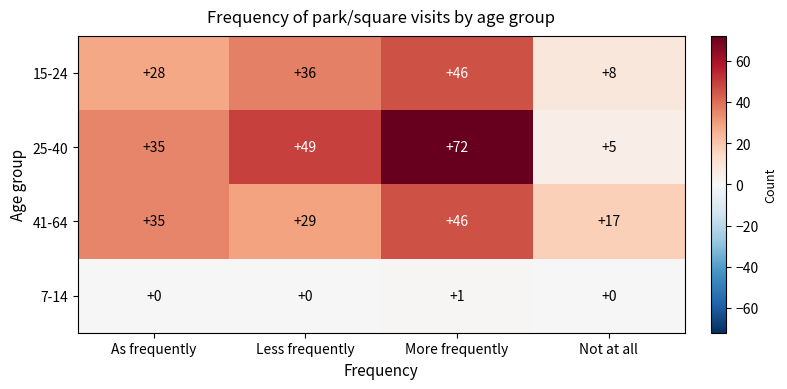

Reading left to right, what are all the values shown in this chart?

15-24: As frequently=28	Less frequently=36	More frequently=46	Not at all=8
25-40: As frequently=35	Less frequently=49	More frequently=72	Not at all=5
41-64: As frequently=35	Less frequently=29	More frequently=46	Not at all=17
7-14: As frequently=0	Less frequently=0	More frequently=1	Not at all=0